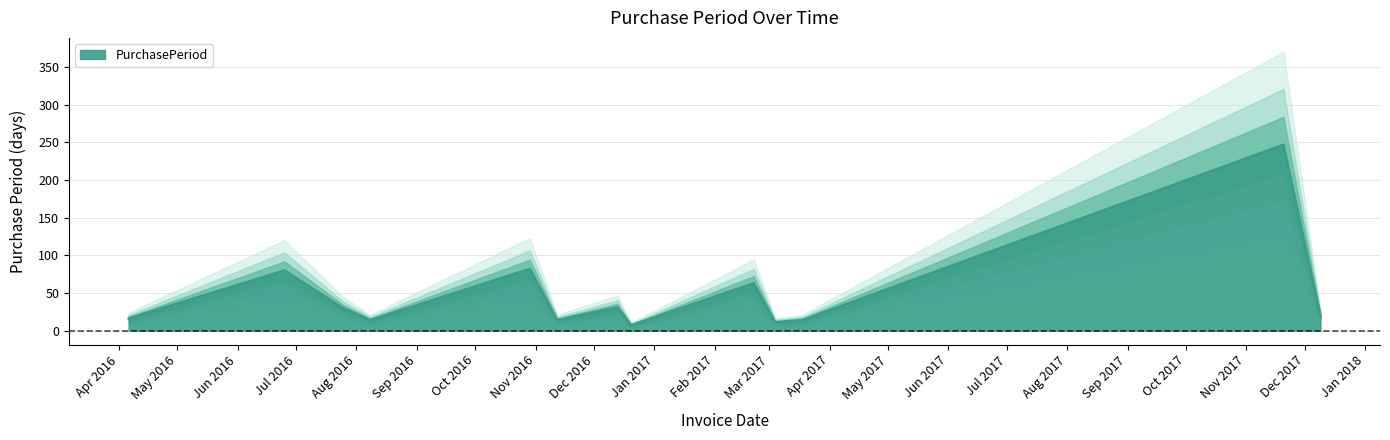

How many lines are shown in the chart?

1